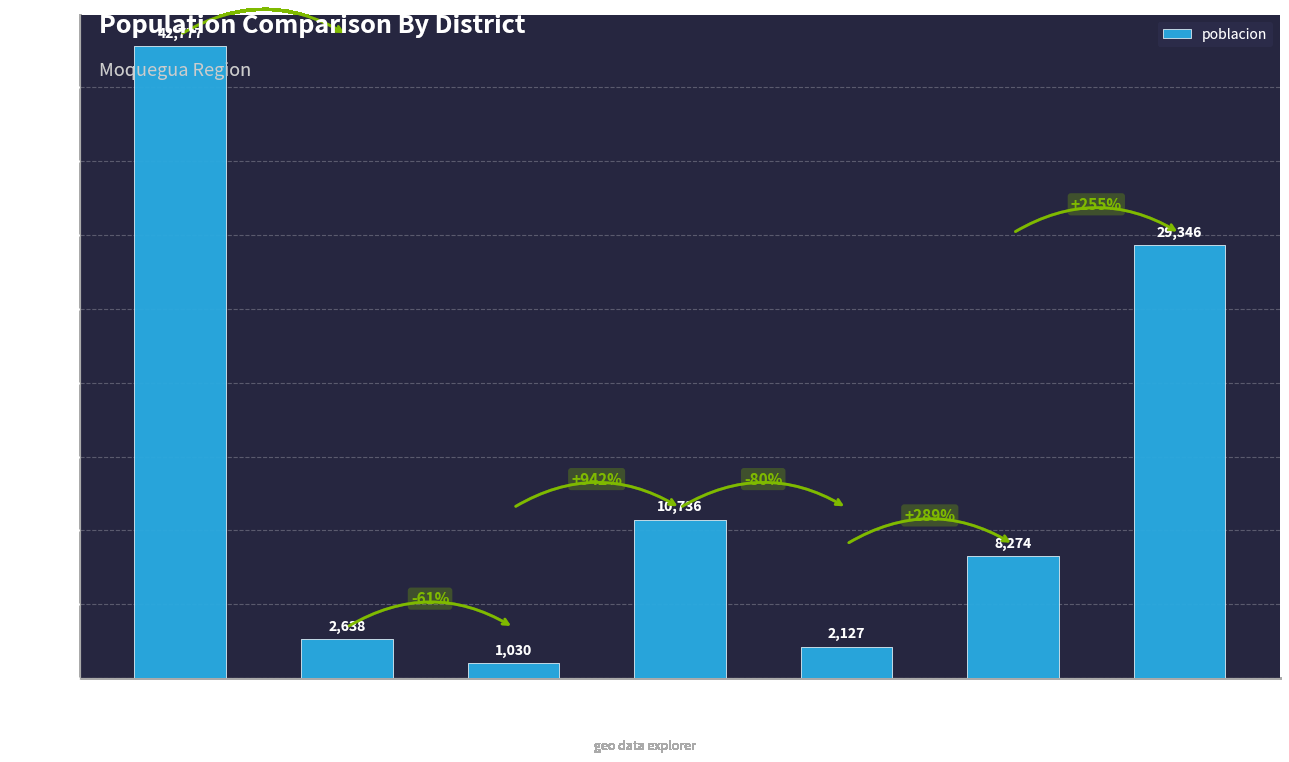

What is the label of the 5th bar from the left?

SAN
CRISTOBAL